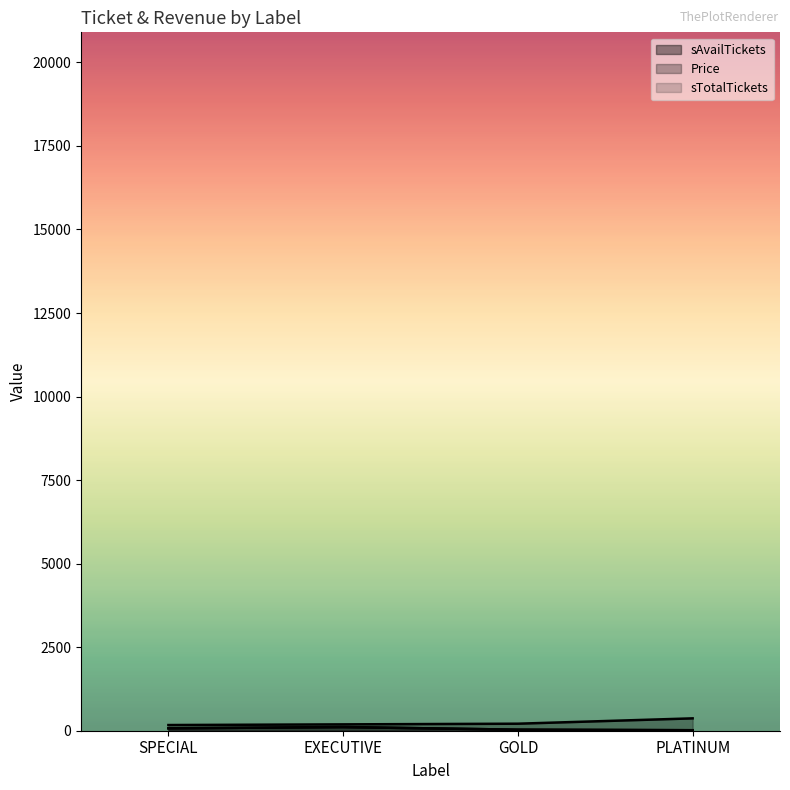

What is the difference between the maximum and minimum values in the sTotalTickets series?

95